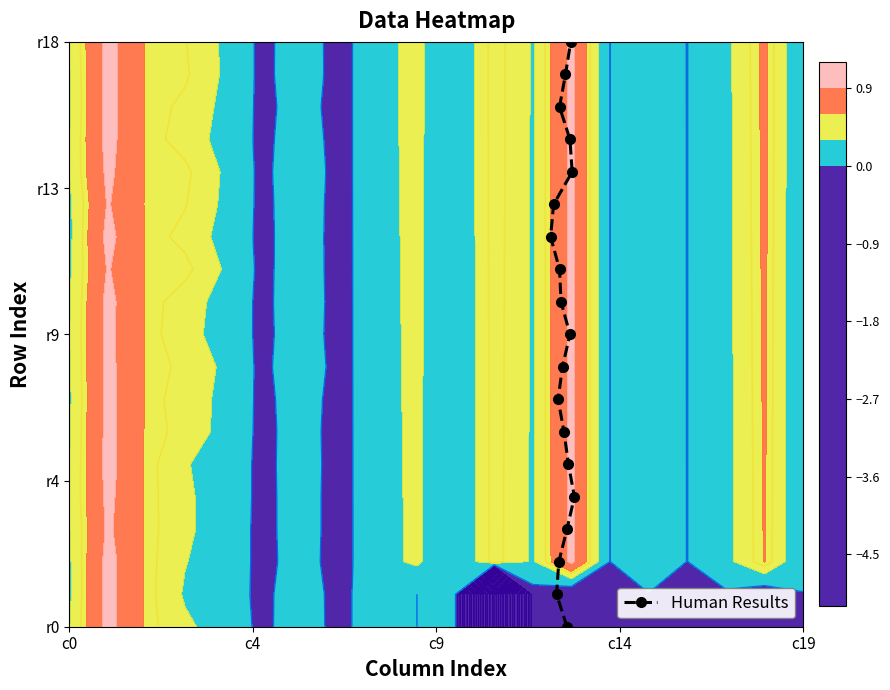

What is the greatest value displayed?

18